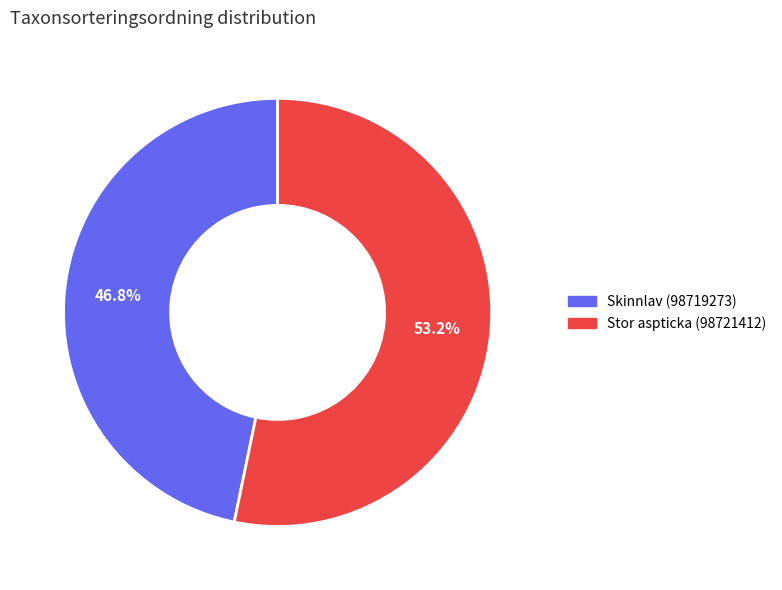

Approximately how many times larger is the value at Skinnlav (98719273) compared to Stor aspticka (98721412)?

0.9